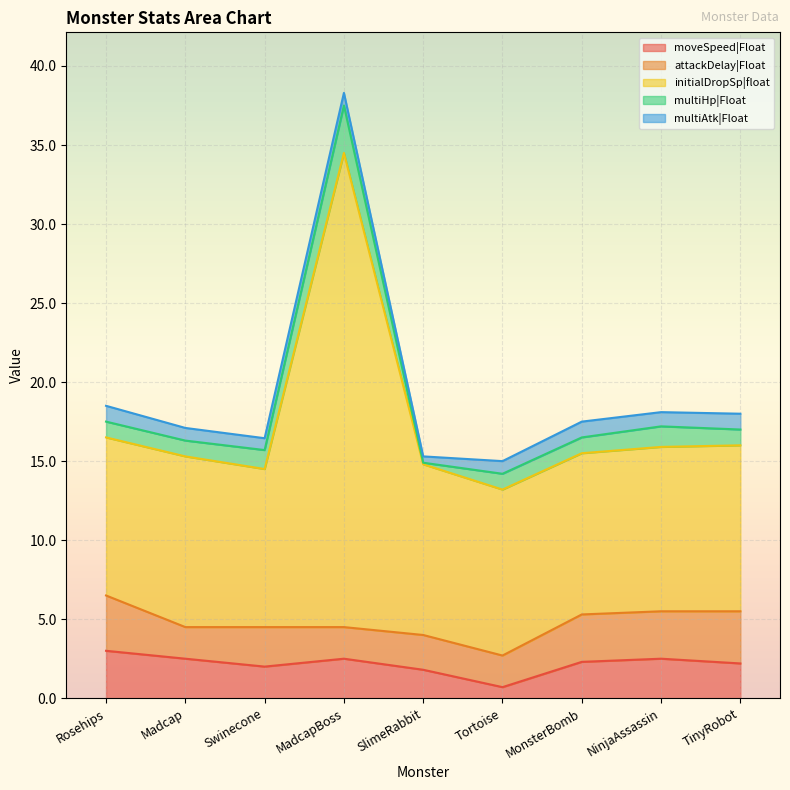

Reading left to right, transcribe all the data shown in this chart.

moveSpeed|Float: Rosehips=3.0	Madcap=2.5	Swinecone=2.0	MadcapBoss=2.5	SlimeRabbit=1.8	Tortoise=0.7	MonsterBomb=2.3	NinjaAssassin=2.5	TinyRobot=2.2
attackDelay|Float: Rosehips=3.5	Madcap=2.0	Swinecone=2.5	MadcapBoss=2.0	SlimeRabbit=2.2	Tortoise=2.0	MonsterBomb=3.0	NinjaAssassin=3.0	TinyRobot=3.3
initialDropSp|float: Rosehips=10.0	Madcap=10.8	Swinecone=10.0	MadcapBoss=30.0	SlimeRabbit=10.8	Tortoise=10.5	MonsterBomb=10.2	NinjaAssassin=10.4	TinyRobot=10.5
multiHp|Float: Rosehips=1.0	Madcap=1.0	Swinecone=1.2	MadcapBoss=3.0	SlimeRabbit=0.1	Tortoise=1.0	MonsterBomb=1.0	NinjaAssassin=1.3	TinyRobot=1.0
multiAtk|Float: Rosehips=1.0	Madcap=0.8	Swinecone=0.8	MadcapBoss=0.8	SlimeRabbit=0.4	Tortoise=0.8	MonsterBomb=1.0	NinjaAssassin=0.9	TinyRobot=1.0